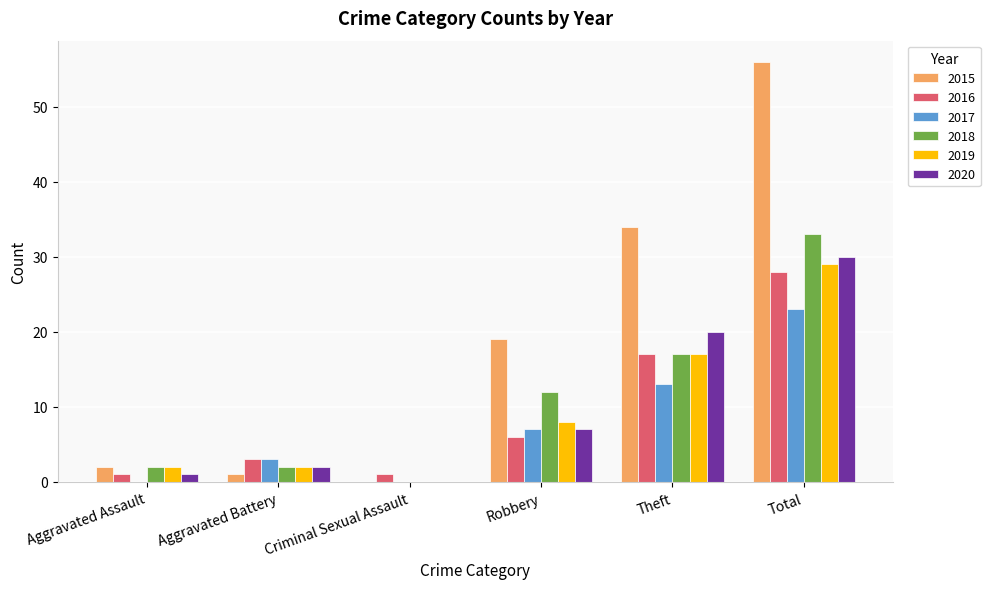

Reading left to right, what are all the values shown in this chart?

2015: Aggravated Assault=2	Aggravated Battery=1	Criminal Sexual Assault=0	Robbery=19	Theft=34	Total=56
2016: Aggravated Assault=1	Aggravated Battery=3	Criminal Sexual Assault=1	Robbery=6	Theft=17	Total=28
2017: Aggravated Assault=0	Aggravated Battery=3	Criminal Sexual Assault=0	Robbery=7	Theft=13	Total=23
2018: Aggravated Assault=2	Aggravated Battery=2	Criminal Sexual Assault=0	Robbery=12	Theft=17	Total=33
2019: Aggravated Assault=2	Aggravated Battery=2	Criminal Sexual Assault=0	Robbery=8	Theft=17	Total=29
2020: Aggravated Assault=1	Aggravated Battery=2	Criminal Sexual Assault=0	Robbery=7	Theft=20	Total=30